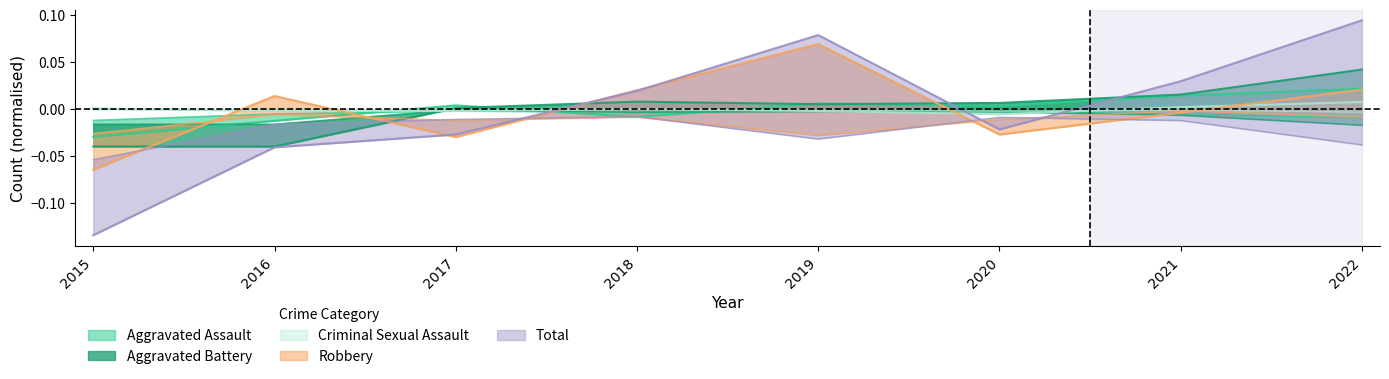

In Criminal Sexual Assault, how many points are higher than both neighbors (excluding endpoints)?

1